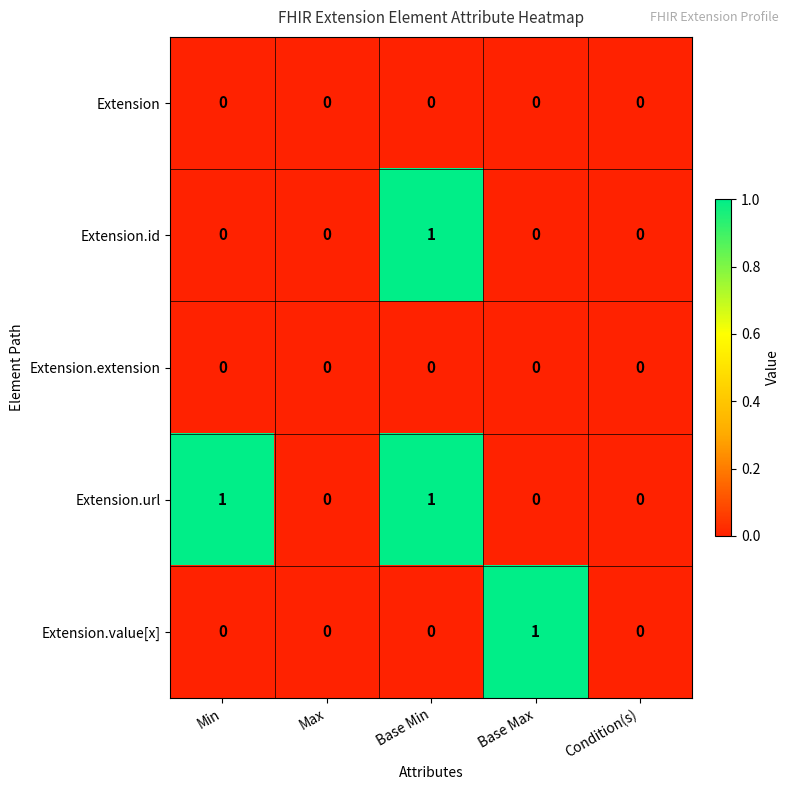

Which category has the highest value in the Extension.id series?

Base Min